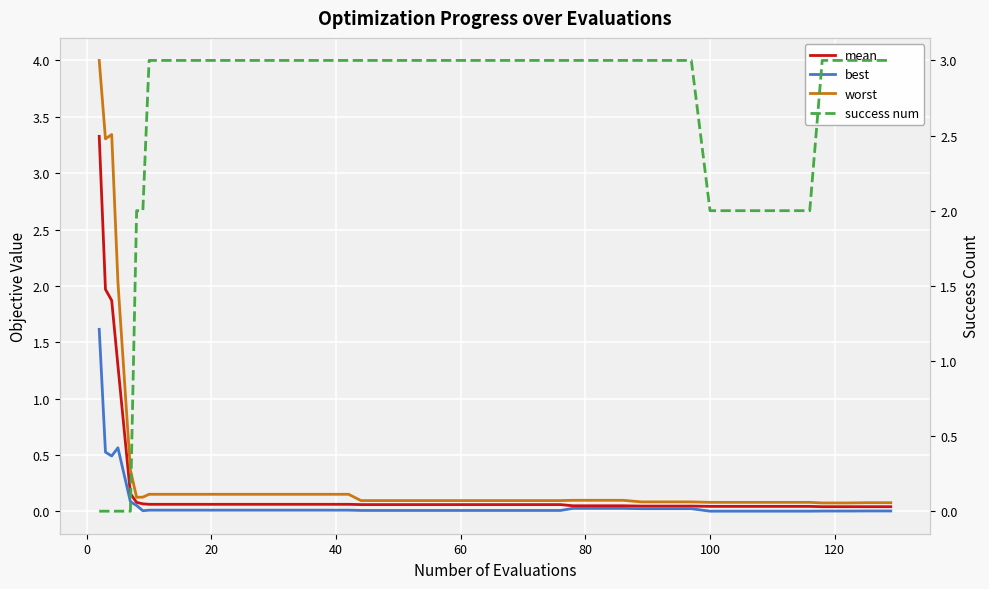

How many intersections are there between mean and success num?

1